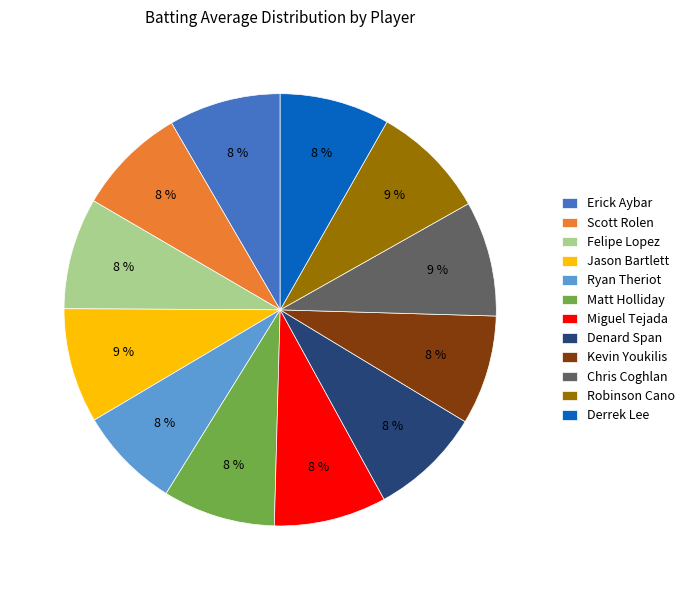

What percentage is the Scott Rolen slice, to the nearest percent?

8%